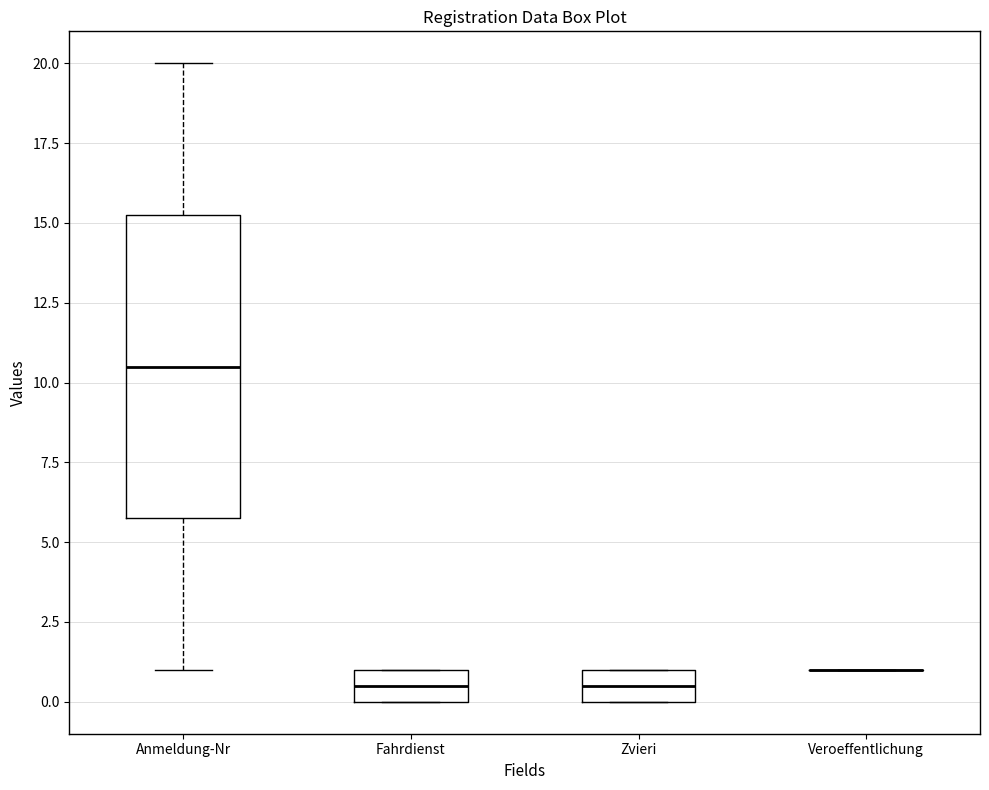

Reading left to right, read every box against the y-axis: the position of its median line, the range the box covers, and the ends of its whiskers. The values are not printed on the chart, so give them approximately, as read against the axis.

Anmeldung-Nr: median 10.5, box 6.0 to 15.5, whiskers 1.0 to 20.0
Fahrdienst: median 0.5, box 0.0 to 1.0, whiskers 0.0 to 1.0
Zvieri: median 0.5, box 0.0 to 1.0, whiskers 0.0 to 1.0
Veroeffentlichung: box collapsed to a line at 1.0, whiskers 1.0 to 1.0